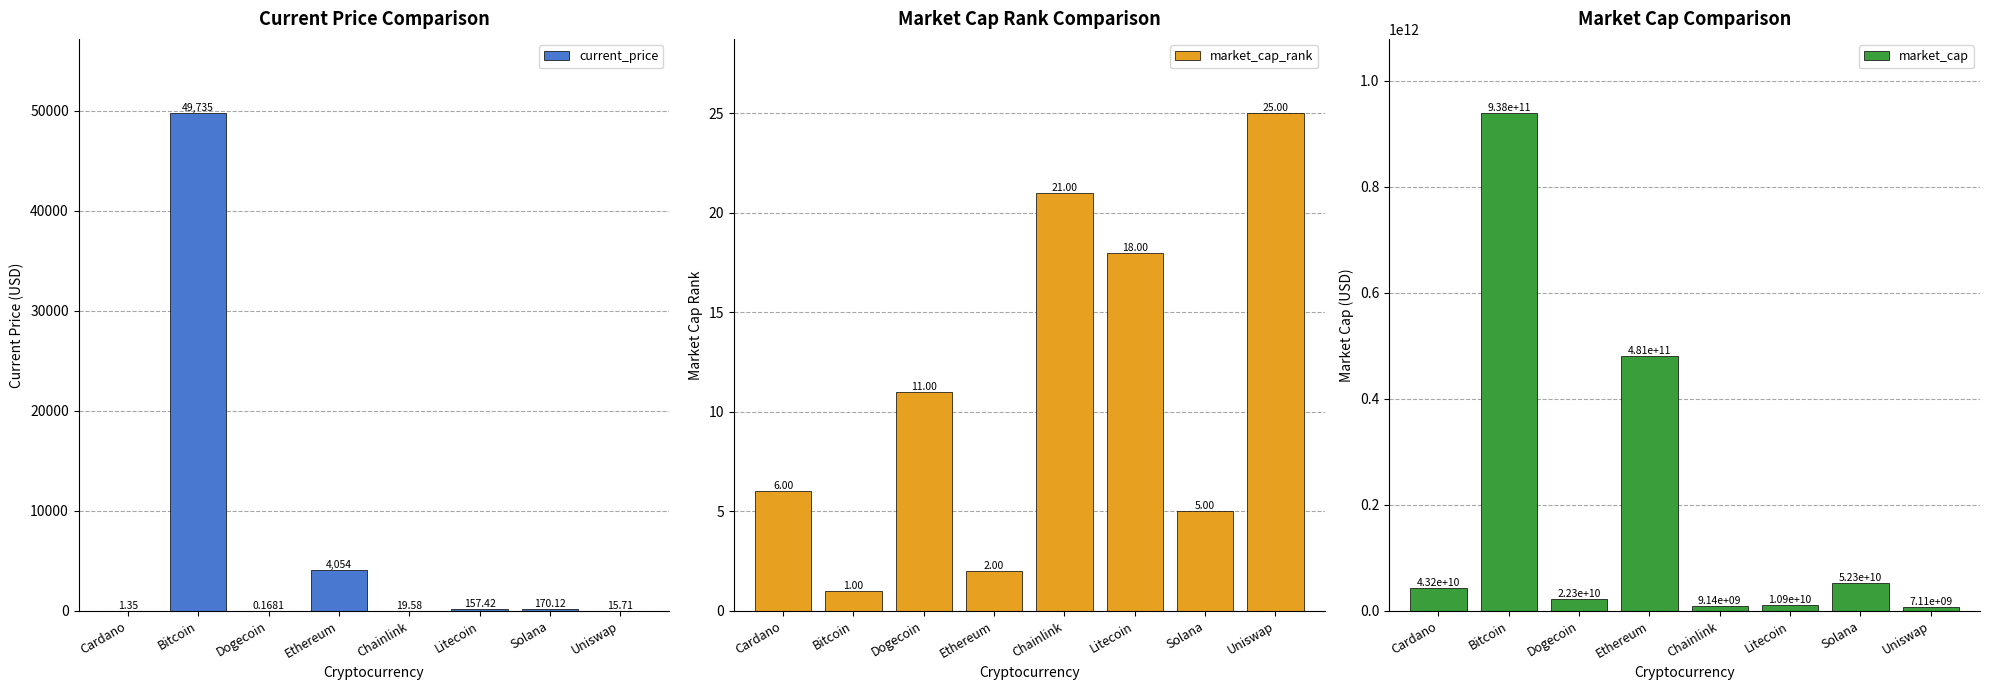

What is the label of the 1st bar from the left?

Cardano